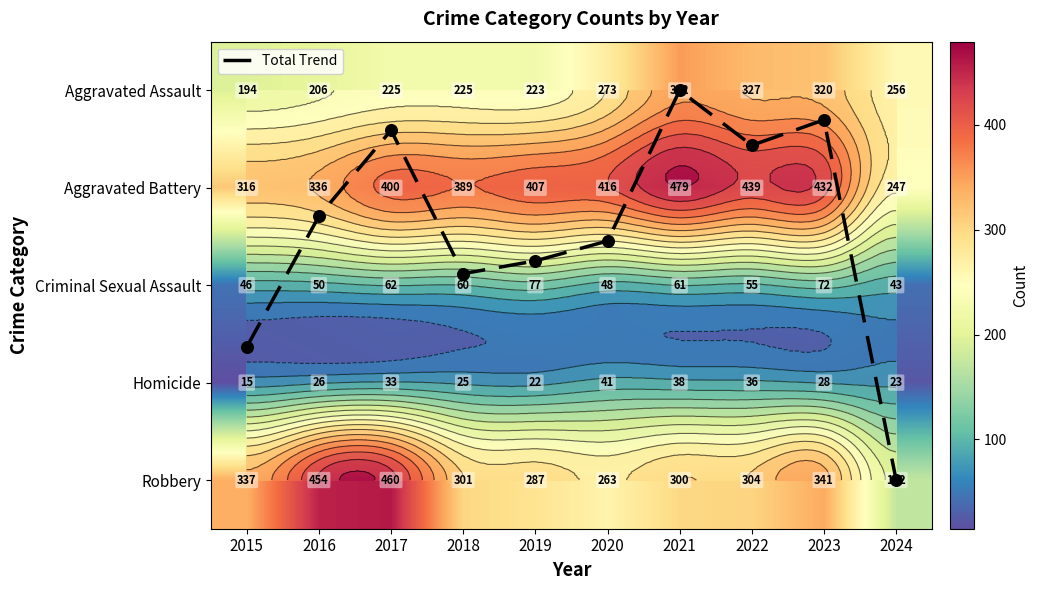

At which category is the sum across all series the highest?

2021